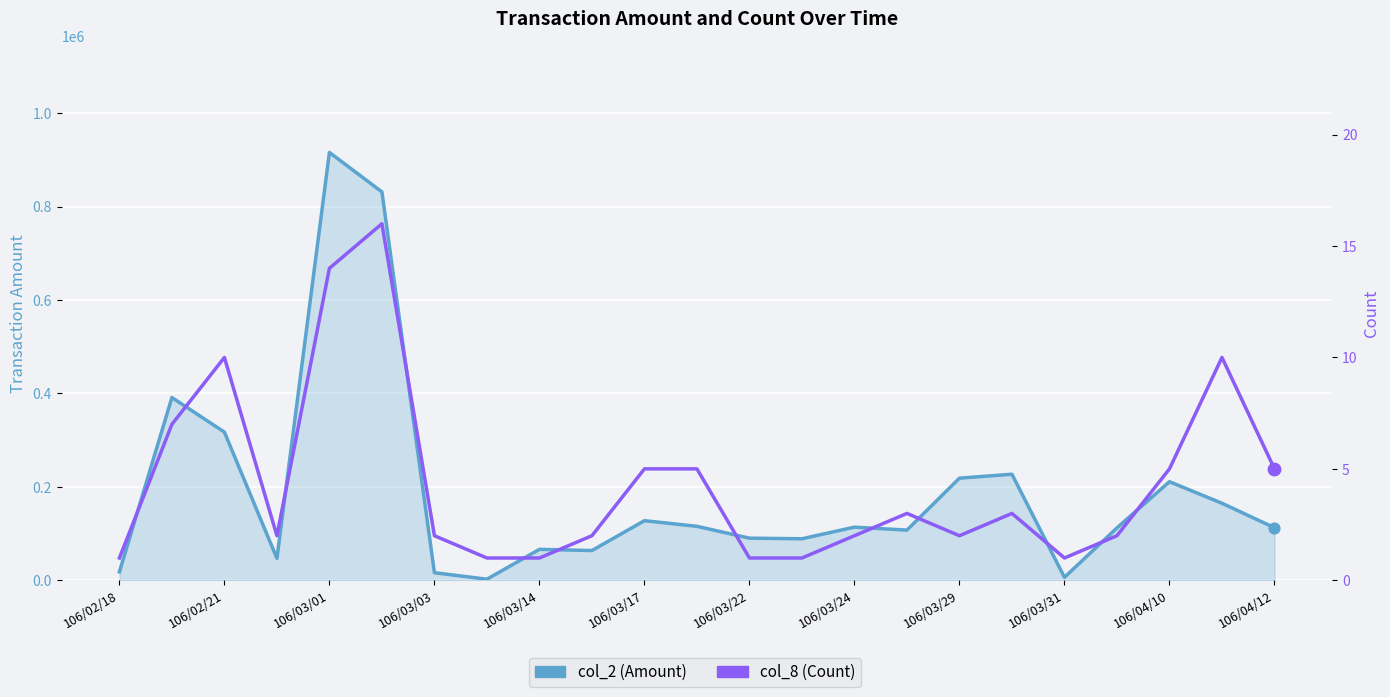

Which series has the largest total across all categories?

col_2 (Amount)